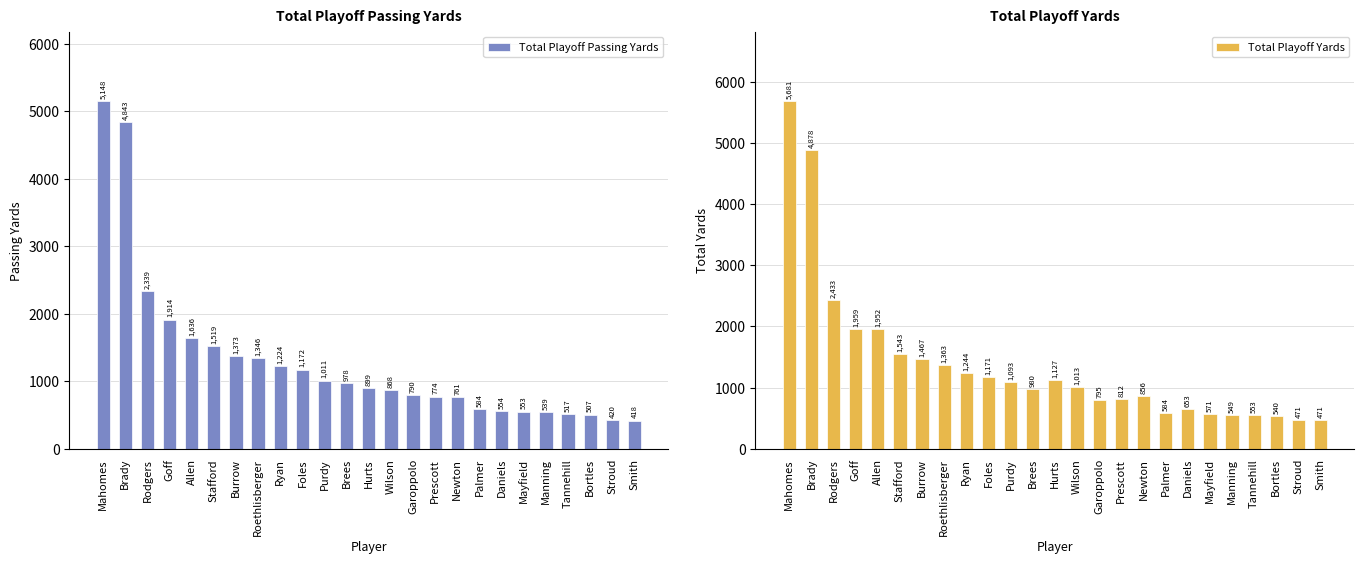

At Newton, list the series in order from smallest to largest.

Total Playoff Passing Yards, Total Playoff Yards